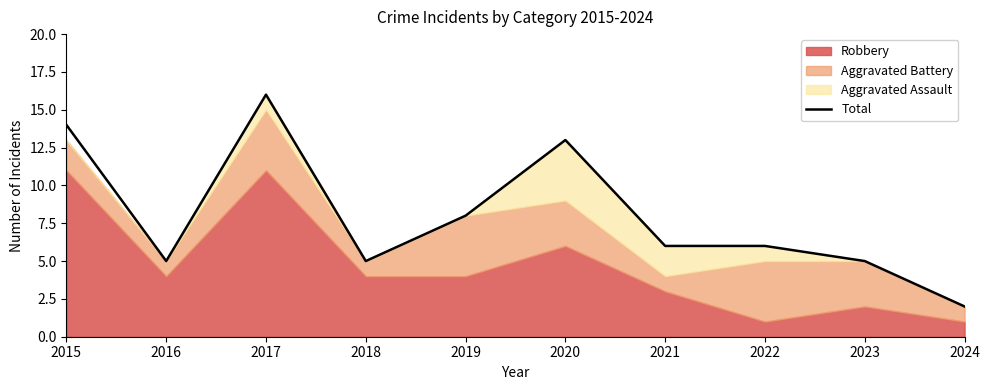

Reading left to right, extract all data points from this chart.

14	5	16	5	8	13	6	6	5	2